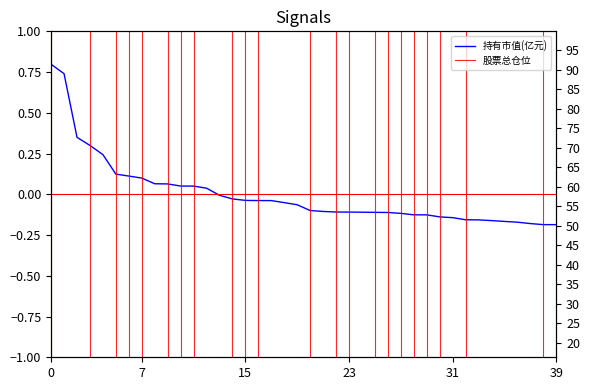

List the labels in order of value, smallest first.

39, 38, 37, 36, 35, 34, 33, 32, 31, 30, 29, 28, 27, 26, 25, 24, 23, 22, 21, 20, 19, 18, 17, 16, 15, 14, 13, 12, 11, 10, 9, 8, 7, 6, 5, 4, 3, 2, 1, 0